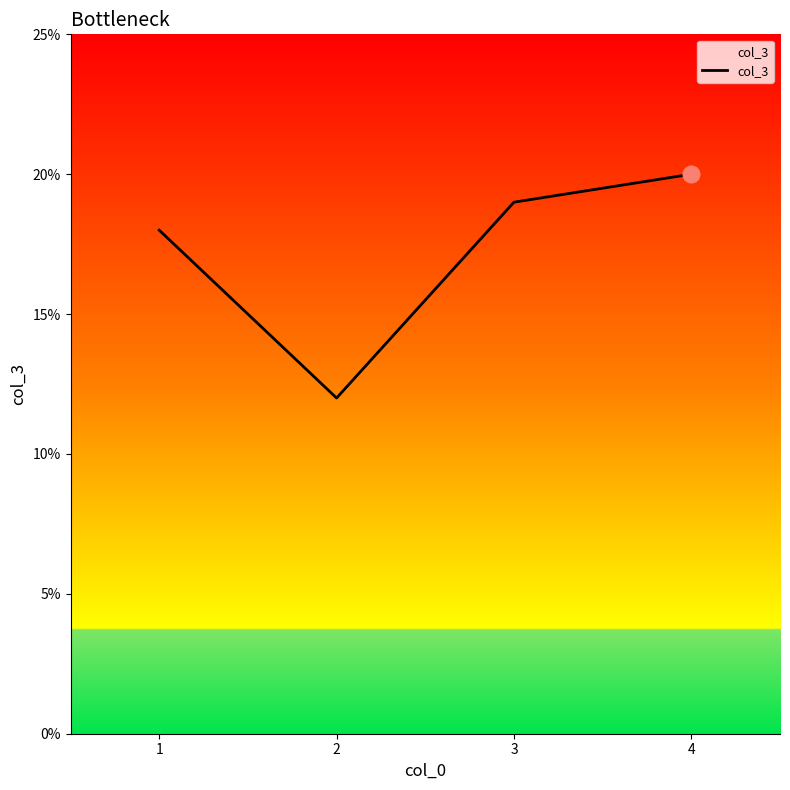

Count the number of categories in the chart.

4